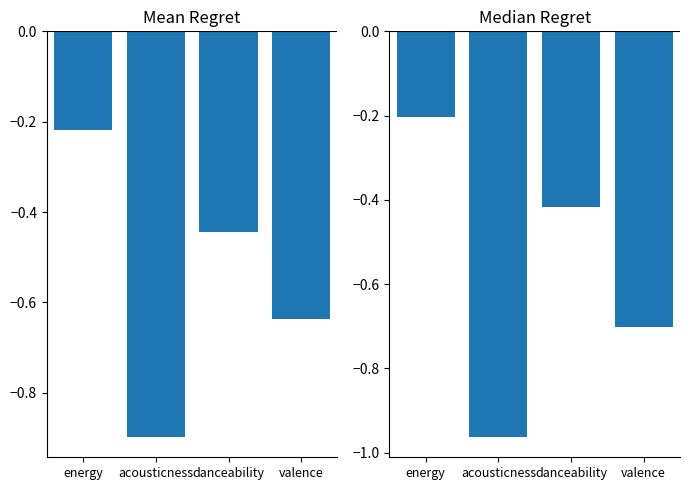

What is the spread (max minus min) of values at acousticness?

0.1